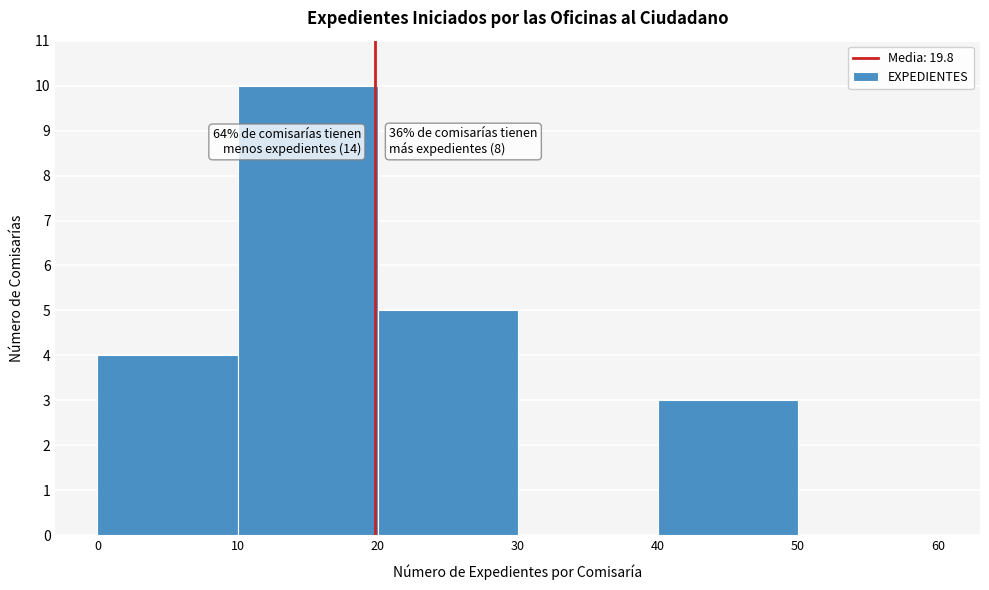

Over which range of the x-axis is the bar tallest?

10 to 20